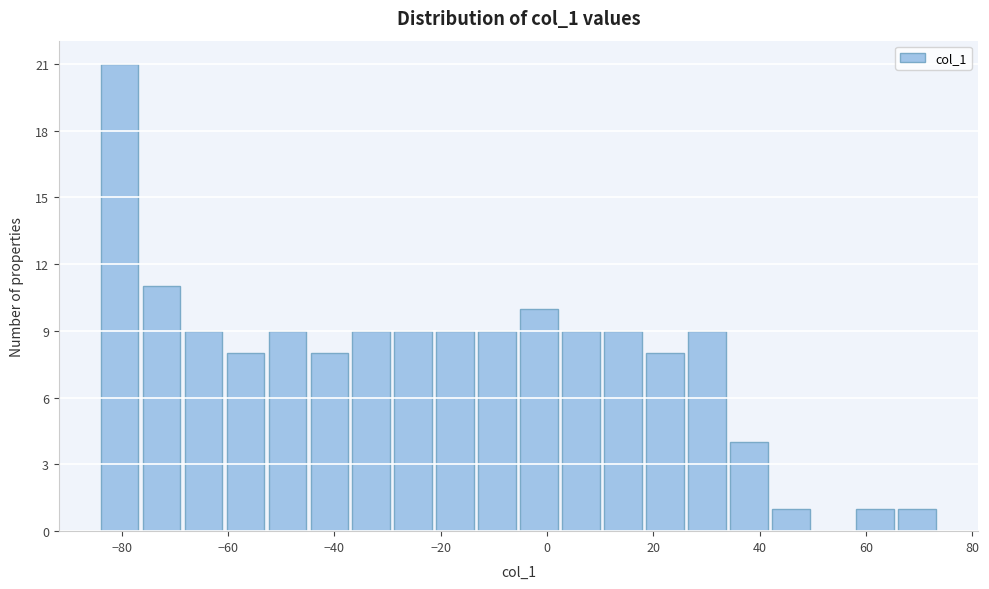

Read against the x-axis, roughly where is the centre of the tallest bar?

-80